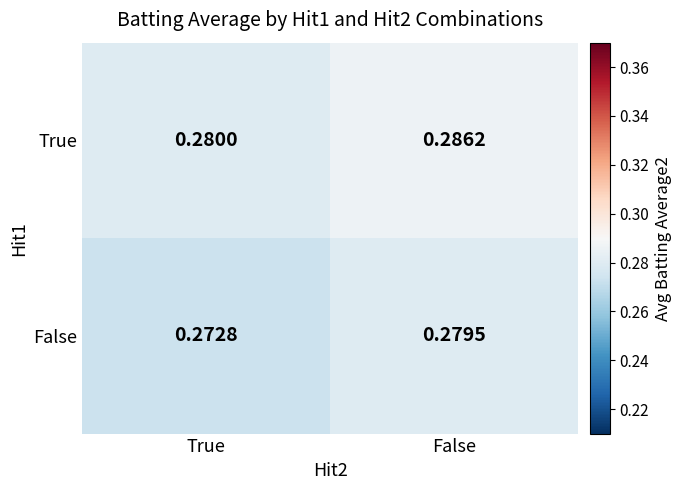

Which series has the largest total across all categories?

True